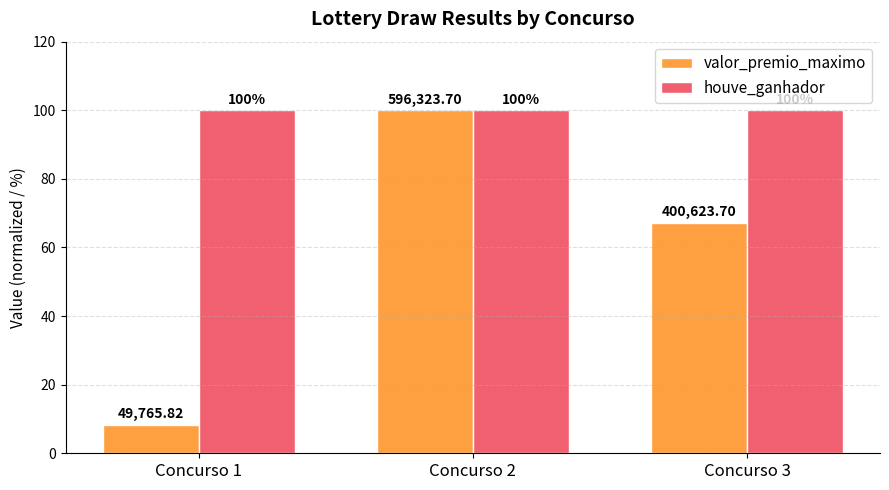

Which series changed the most between Concurso 1 and Concurso 3?

valor_premio_maximo